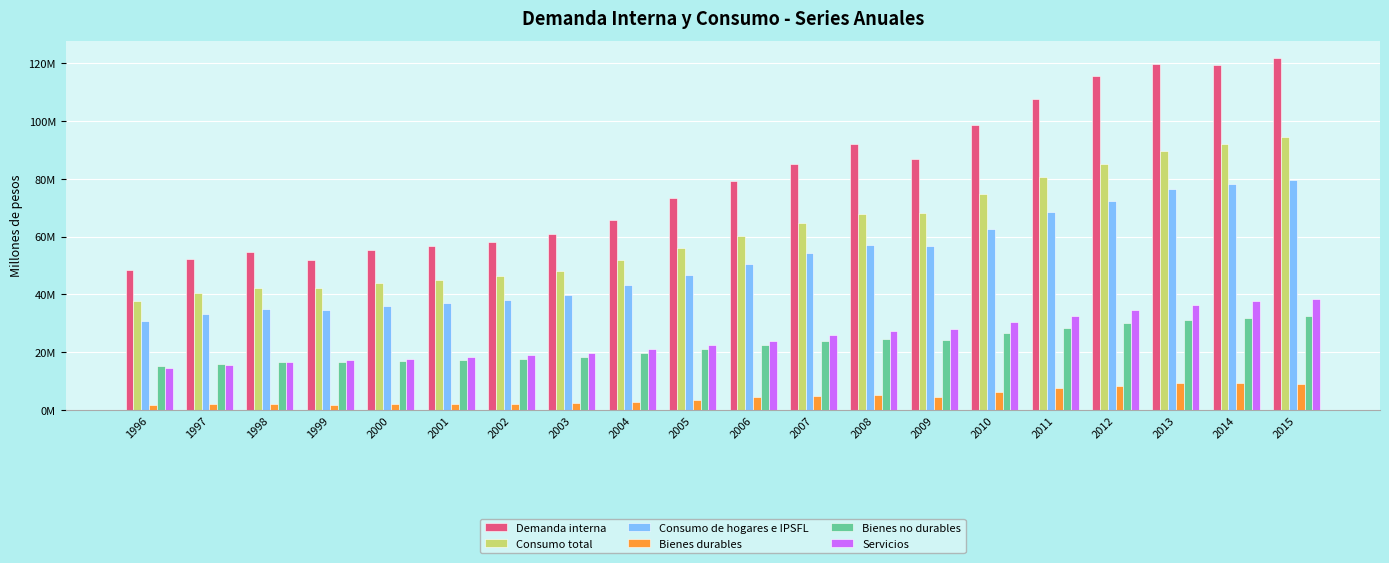

The value of Consumo de hogares e IPSFL at 2013 is 76429993. True or false?

True